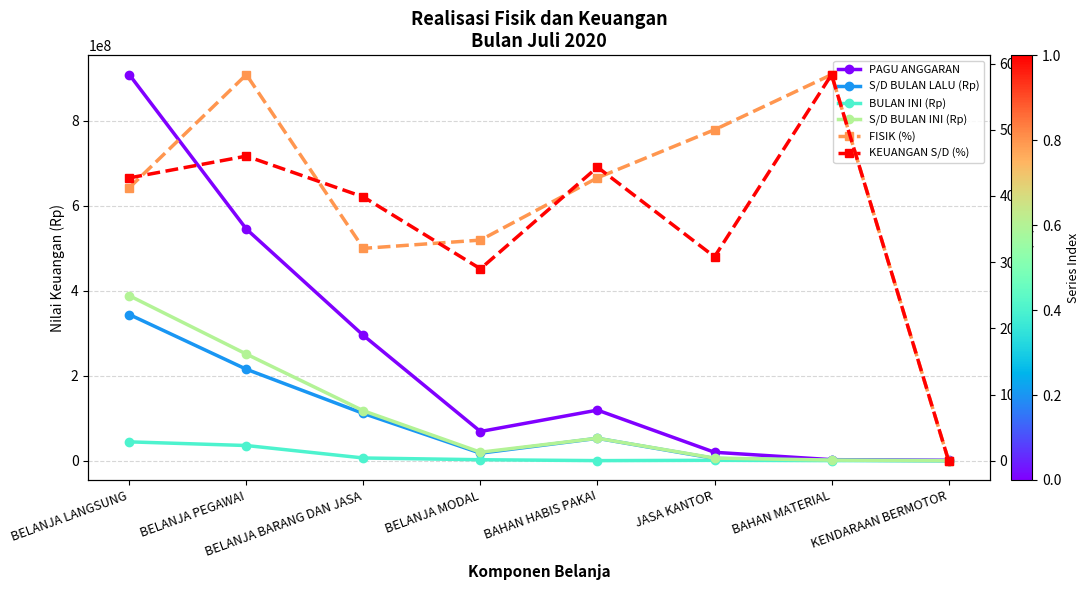

What is the total value across all series at JASA KANTOR?

31999080.8